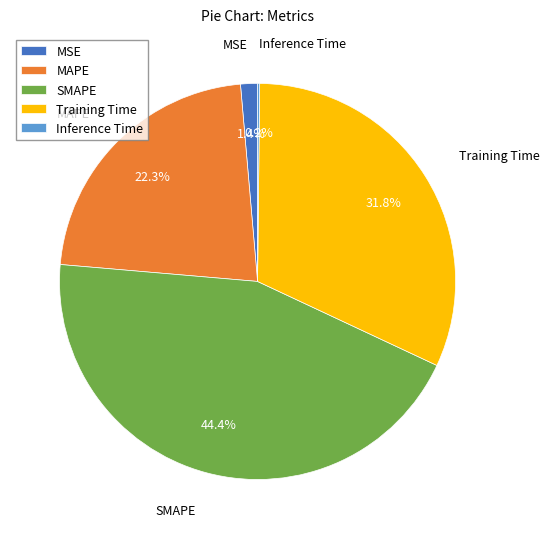

To the nearest percent, what percentage of the pie is MAPE?

22%